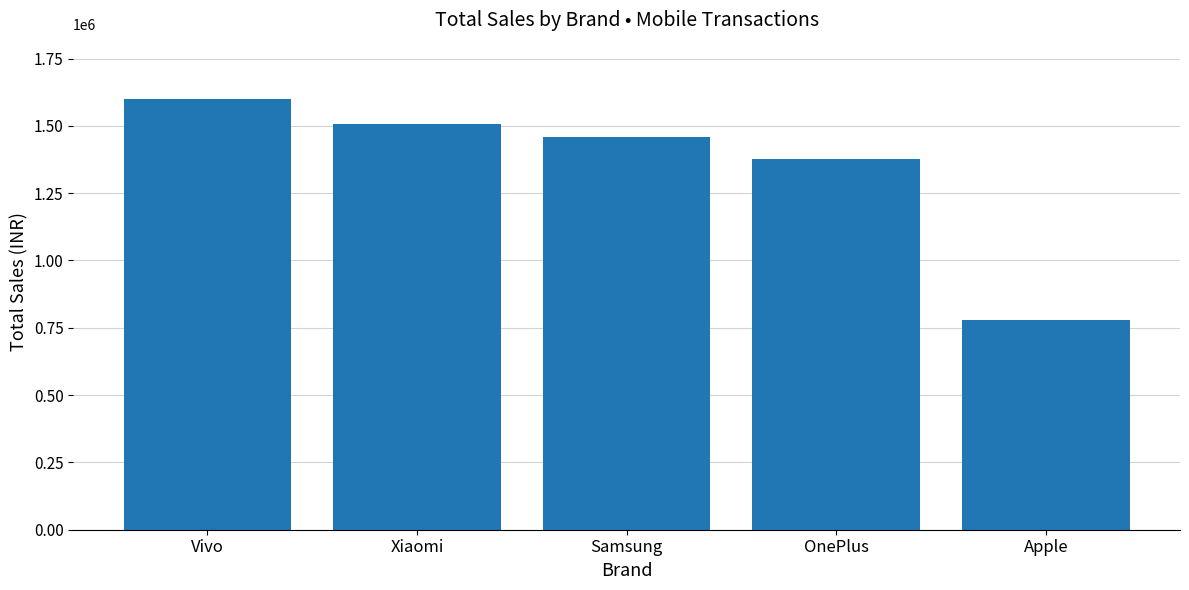

Rank the categories by value from highest to lowest.

Vivo, Xiaomi, Samsung, OnePlus, Apple